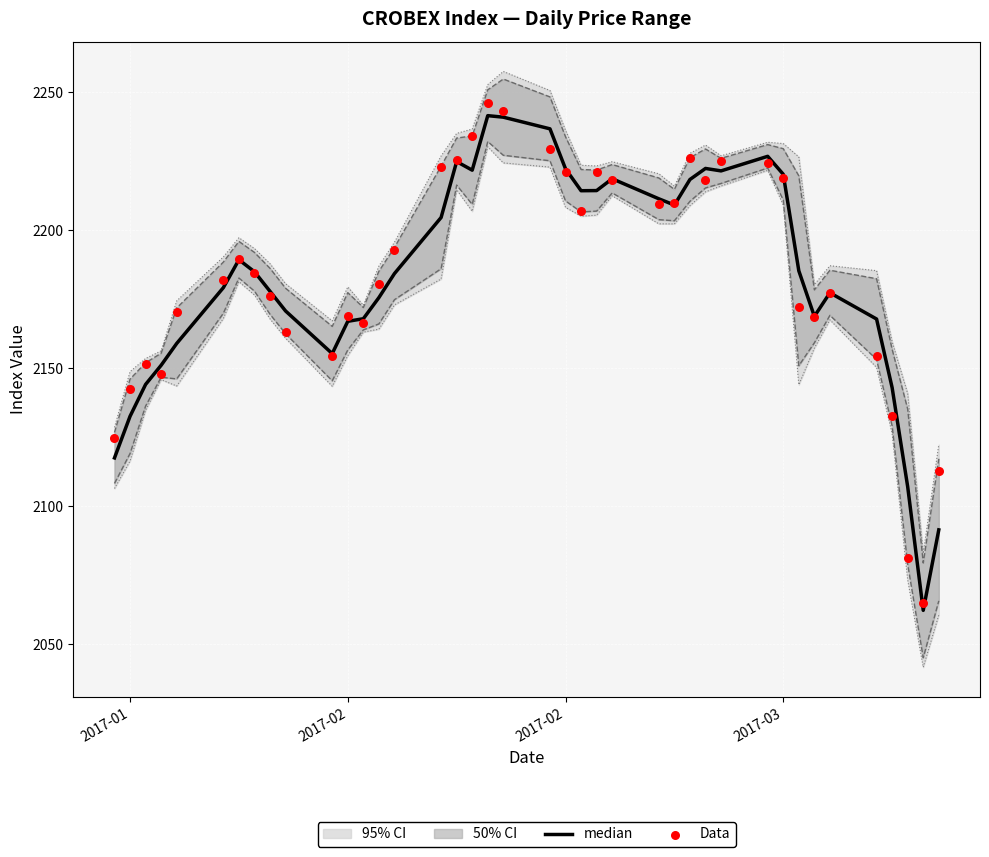

At how many categories does at least one series exceed 2229?

4